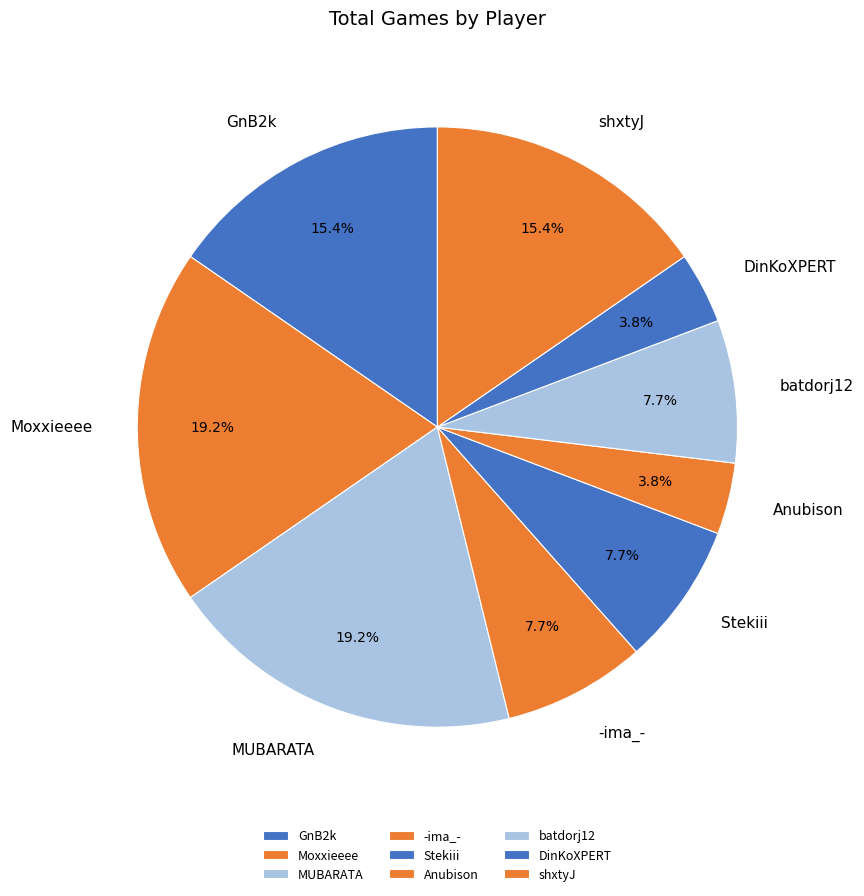

To the nearest percent, what is the average slice percentage?

11%